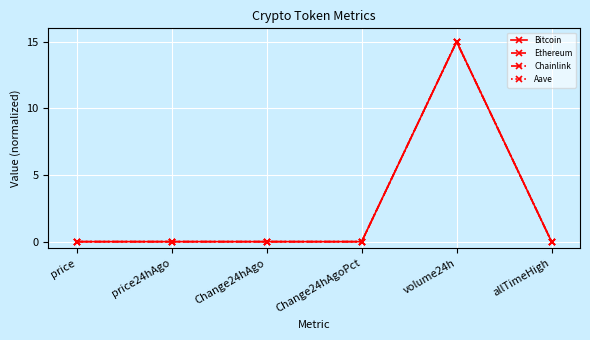

True or false: Chainlink has a value of 9.4 at Change24hAgoPct.

False